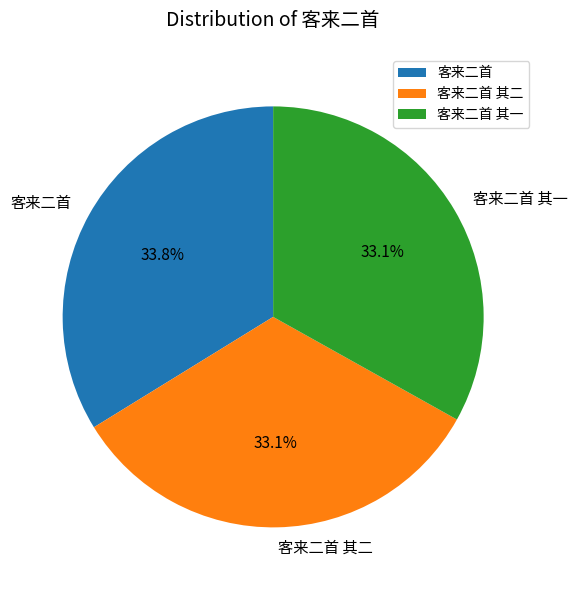

Which category has the biggest portion of the pie?

客来二首